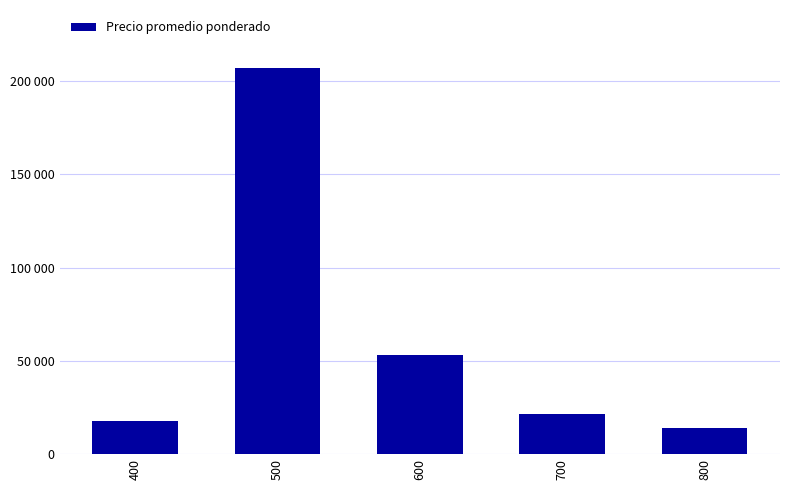

What is the value of the 2nd bar from the left?

207000